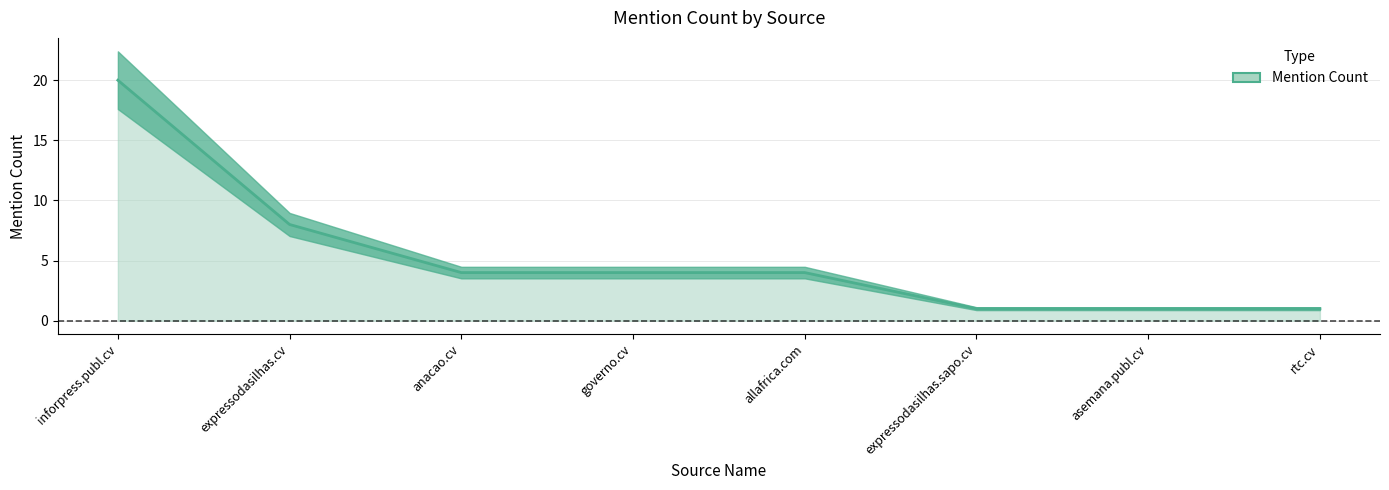

Reading left to right, what are all the values shown in this chart?

inforpress.publ.cv=20	expressodasilhas.cv=8	anacao.cv=4	governo.cv=4	allafrica.com=4	expressodasilhas.sapo.cv=1	asemana.publ.cv=1	rtc.cv=1